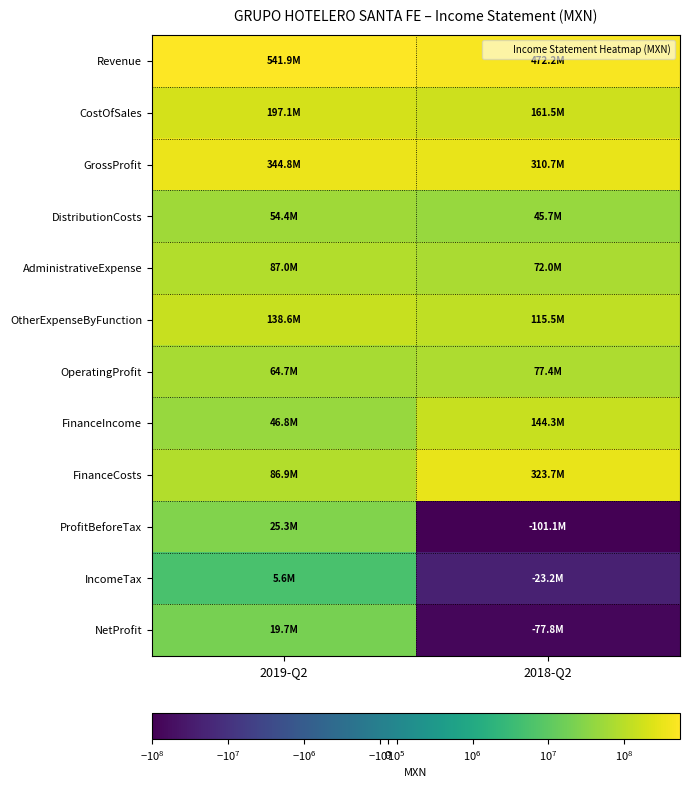

Reading left to right, what are all the values shown in this chart?

Revenue: 2019-Q2=541934000	2018-Q2=472176000
CostOfSales: 2019-Q2=197135000	2018-Q2=161464000
GrossProfit: 2019-Q2=344799000	2018-Q2=310712000
DistributionCosts: 2019-Q2=54411000	2018-Q2=45748000
AdministrativeExpense: 2019-Q2=87032000	2018-Q2=72001000
OtherExpenseByFunction: 2019-Q2=138607000	2018-Q2=115529000
OperatingProfit: 2019-Q2=64749000	2018-Q2=77434000
FinanceIncome: 2019-Q2=46833000	2018-Q2=144322000
FinanceCosts: 2019-Q2=86906000	2018-Q2=323714000
ProfitBeforeTax: 2019-Q2=25307000	2018-Q2=-101063000
IncomeTax: 2019-Q2=5567000	2018-Q2=-23244000
NetProfit: 2019-Q2=19740000	2018-Q2=-77819000